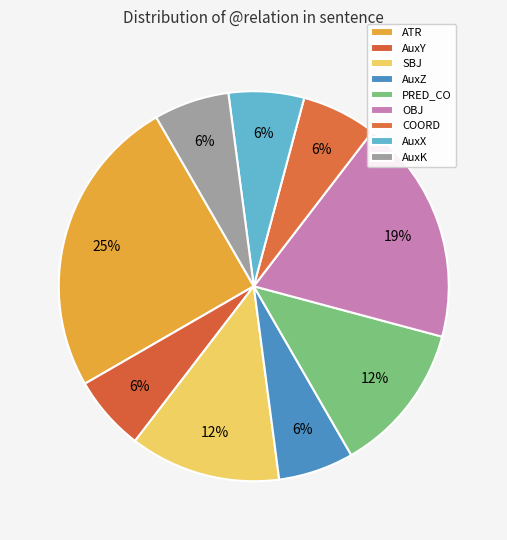

The ATR slice represents 25% of the pie. True or false?

True